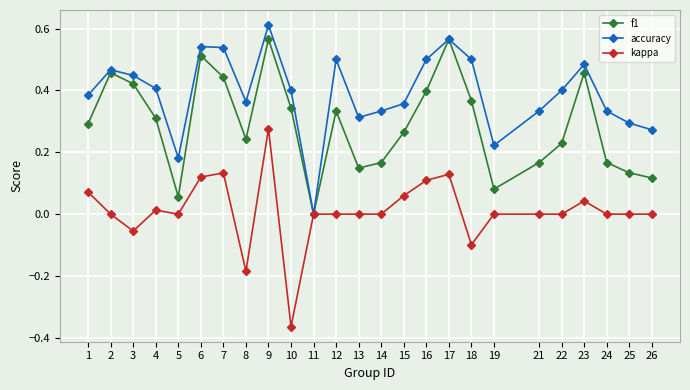

At which category is the sum across all series the highest?

9